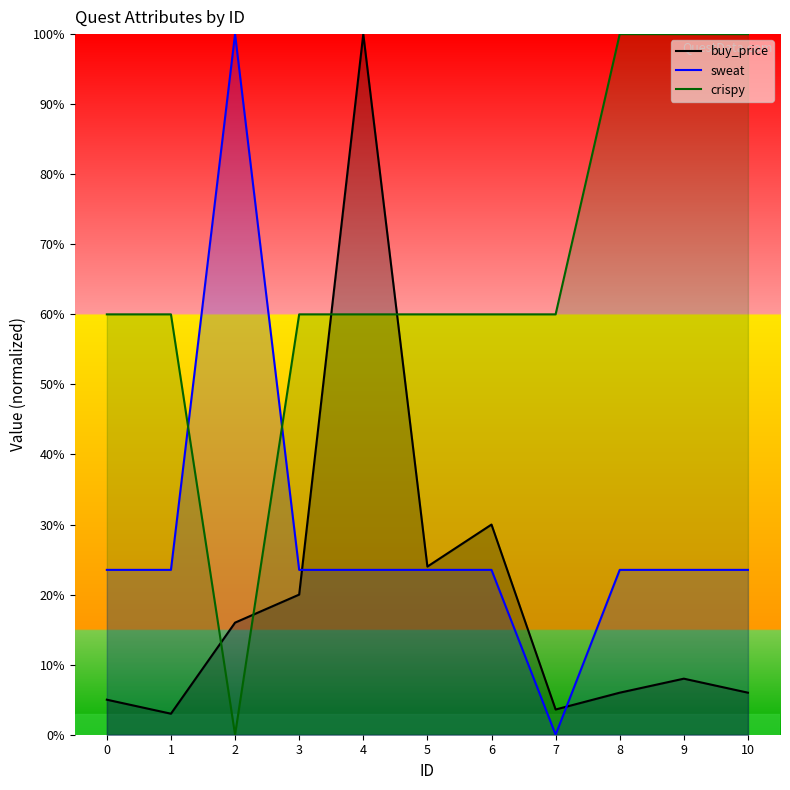

Reading left to right, list all the values displayed in this chart.

buy_price: 0=5.0	1=3.0	2=16.0	3=20.0	4=100.0	5=24.0	6=30.0	7=3.6	8=6.0	9=8.0	10=6.0
sweat: 0=23.5	1=23.5	2=100.0	3=23.5	4=23.5	5=23.5	6=23.5	7=0.0	8=23.5	9=23.5	10=23.5
crispy: 0=60.0	1=60.0	2=0.0	3=60.0	4=60.0	5=60.0	6=60.0	7=60.0	8=100.0	9=100.0	10=100.0